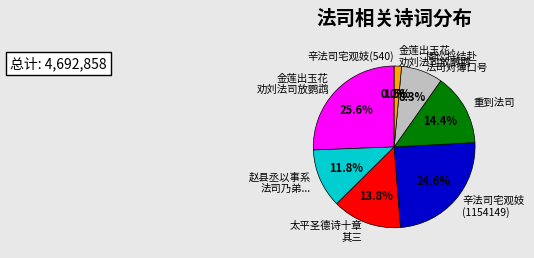

What percentage do 金莲出玉花· 劝刘法司放鹦鹉 and 金莲出玉花 劝刘法司放鹦鹉 together represent?

27.1%